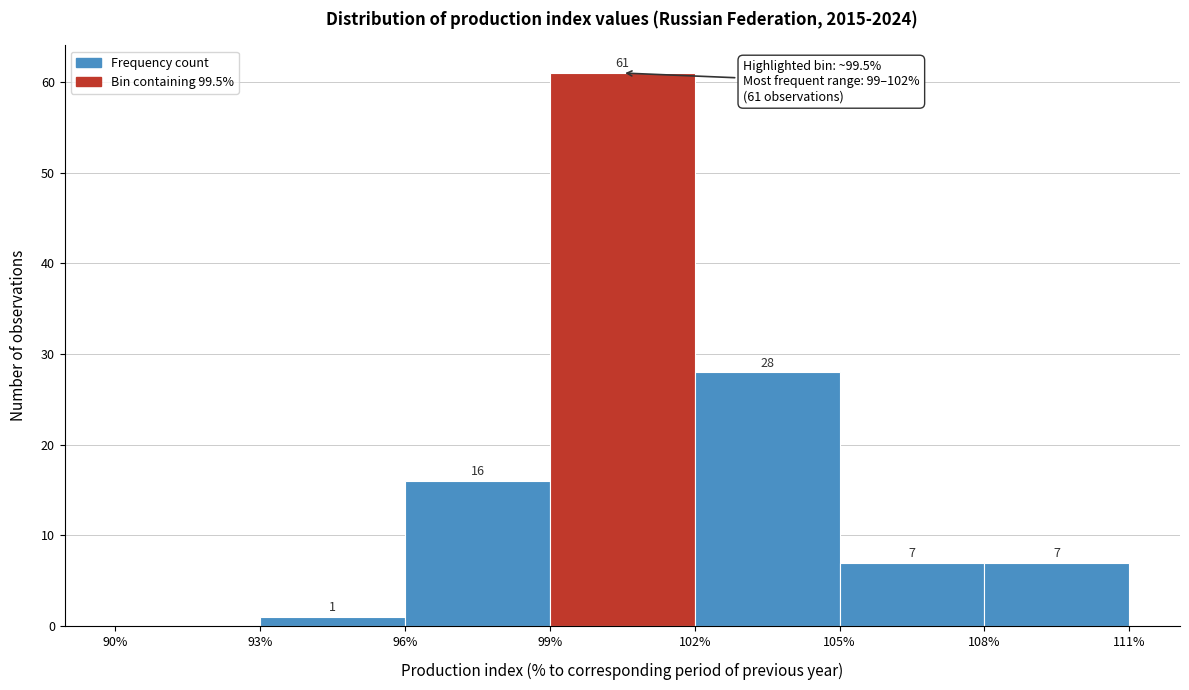

Which range on the x-axis has the tallest bar?

99% to 102%